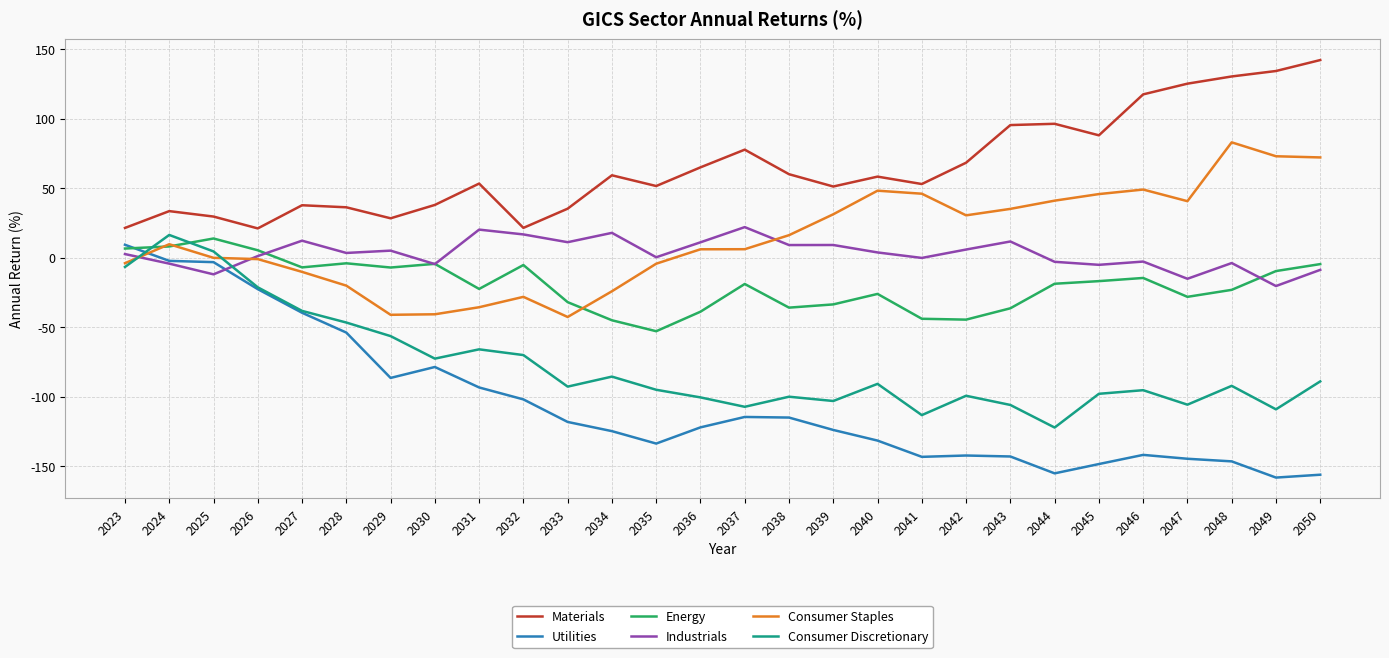

True or false: Materials has more than 0 points higher than both neighbors.

True